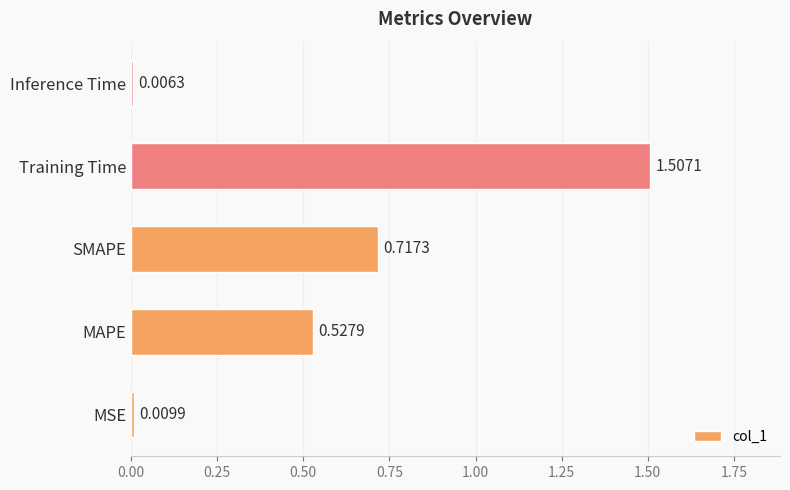

What is the change in value from MSE to Training Time?

+1.5